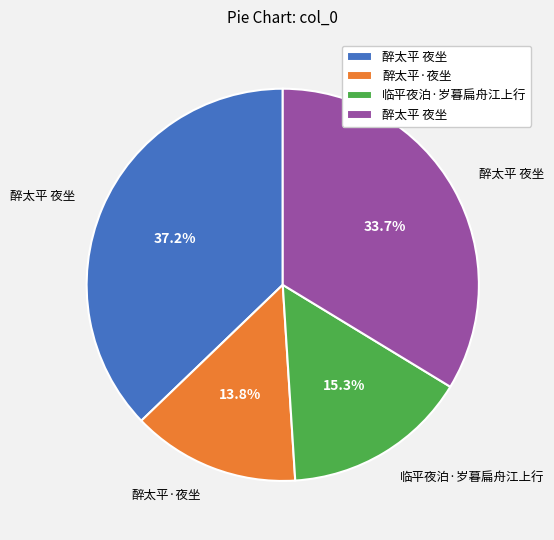

How many slices are in this pie chart?

4